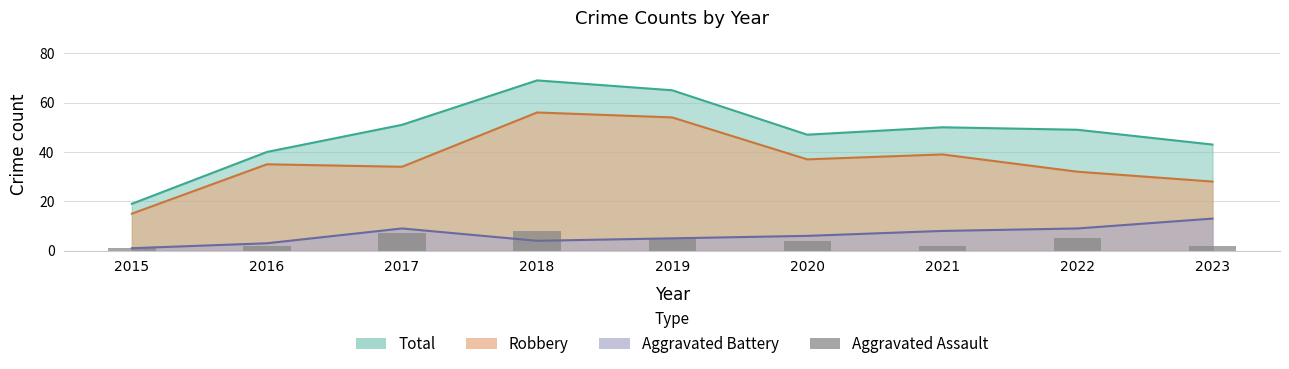

Where is the data nearest to the value 4?

2020